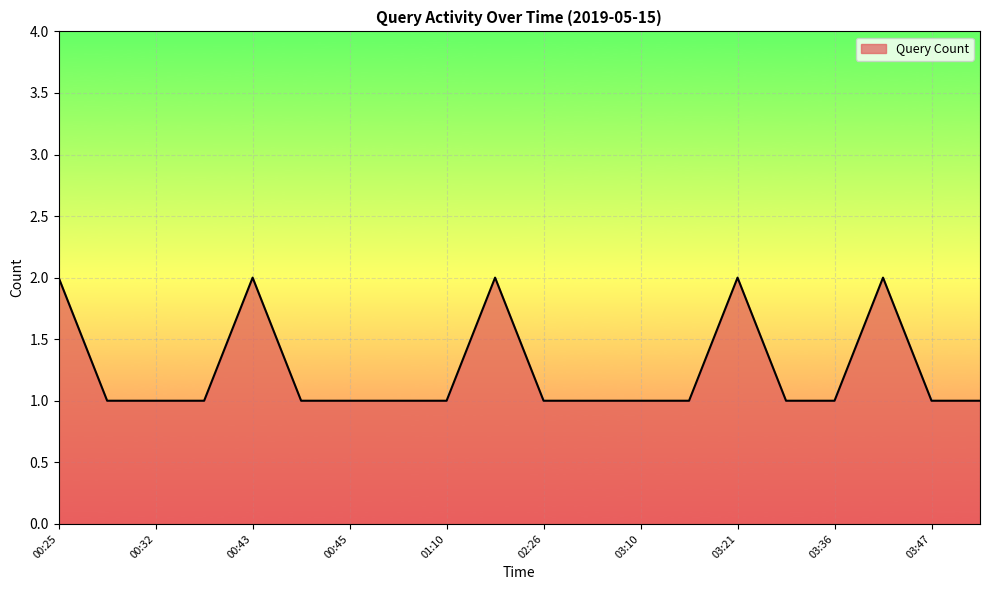

Reading right to left, list all the values displayed in this chart.

1	1	2	1	1	2	1	1	1	1	2	1	1	1	1	2	1	1	1	2